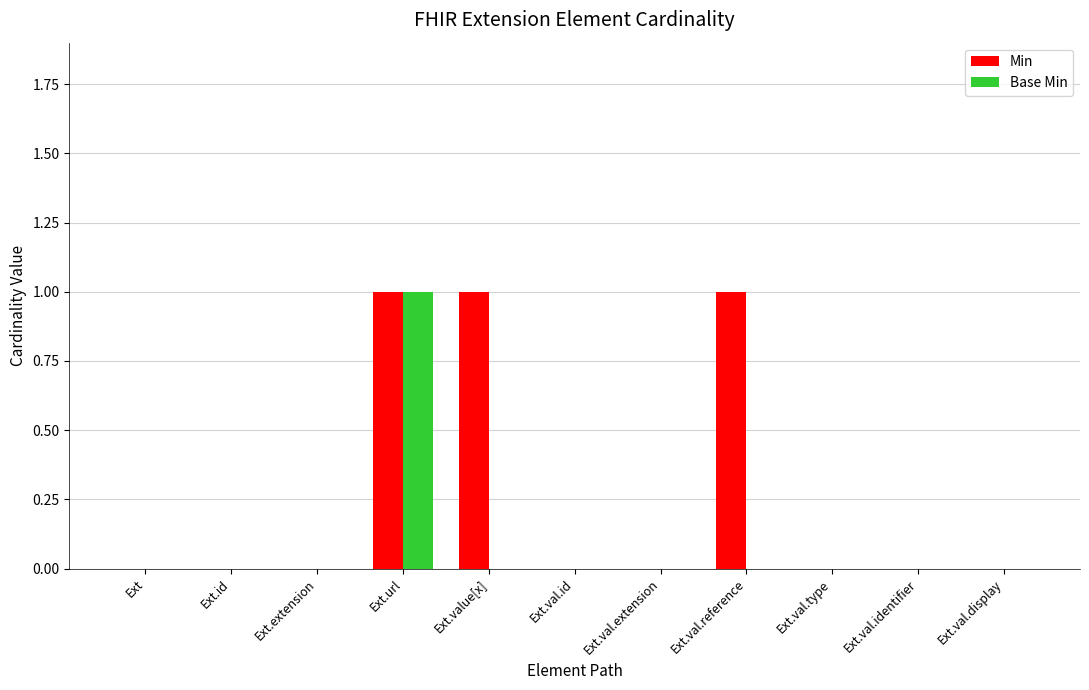

The Base Min series shows 0 at Ext.value[x]. True or false?

True